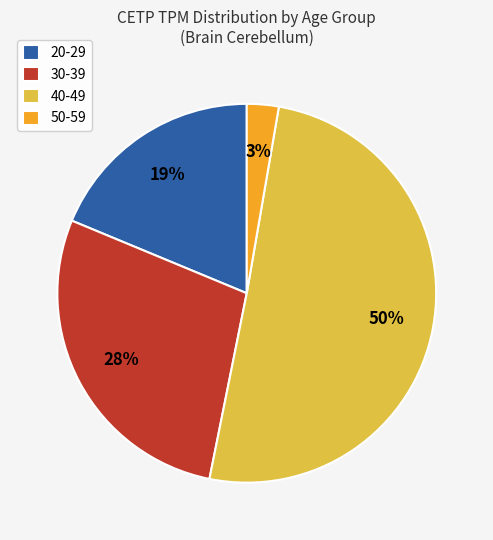

Which has a higher value, 30-39 or 20-29?

30-39